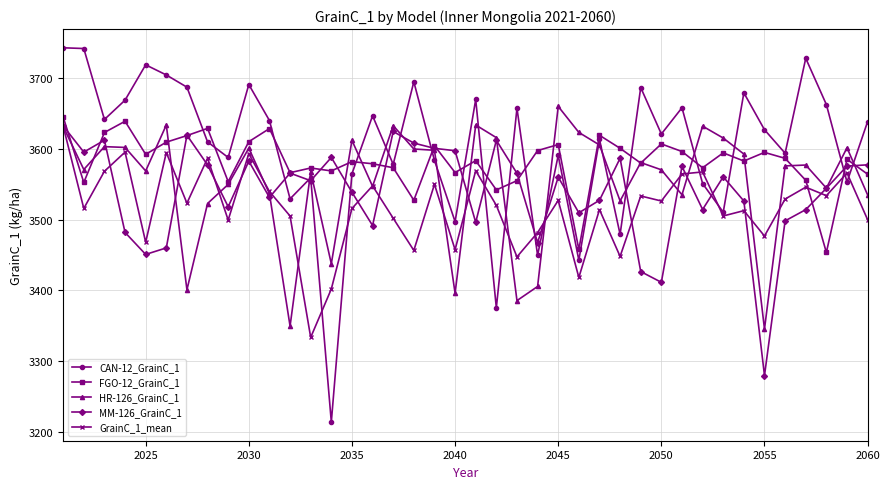

What is the maximum value shown in the chart?

3742.8